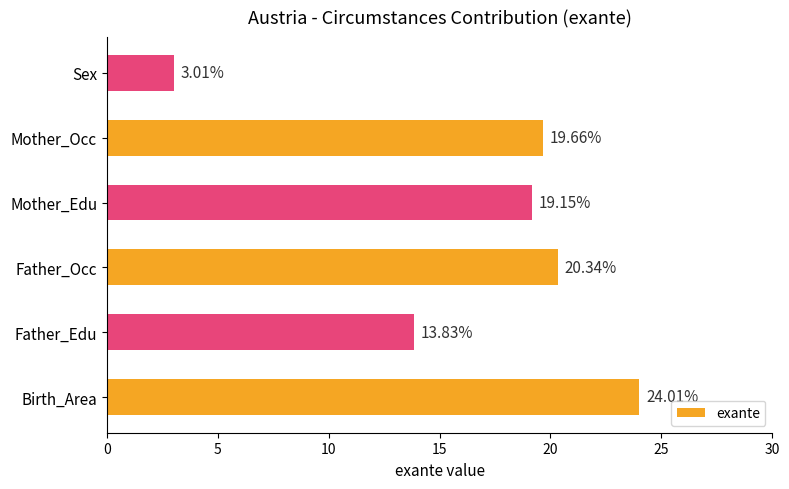

Between Birth_Area and Sex, which is larger?

Birth_Area